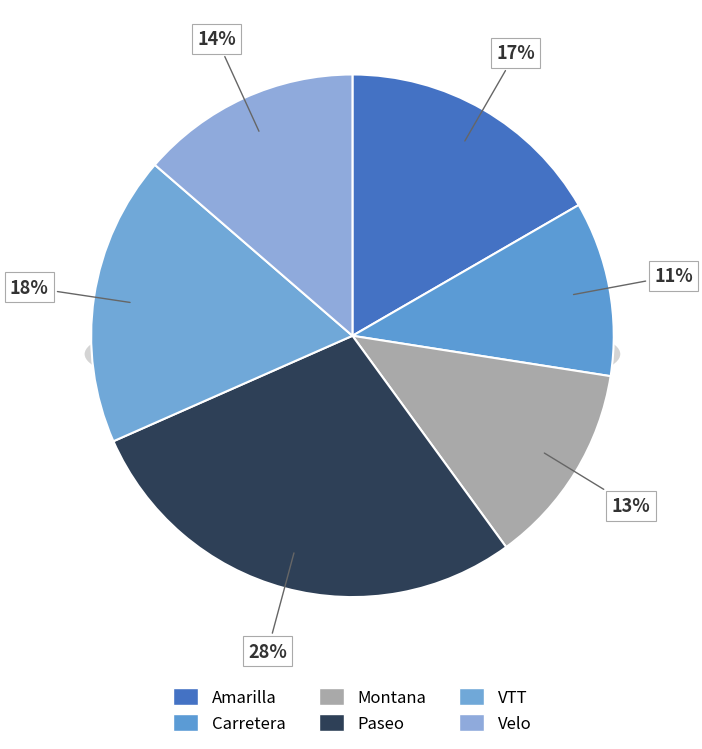

How much of the chart is everything except Paseo?

71.6%